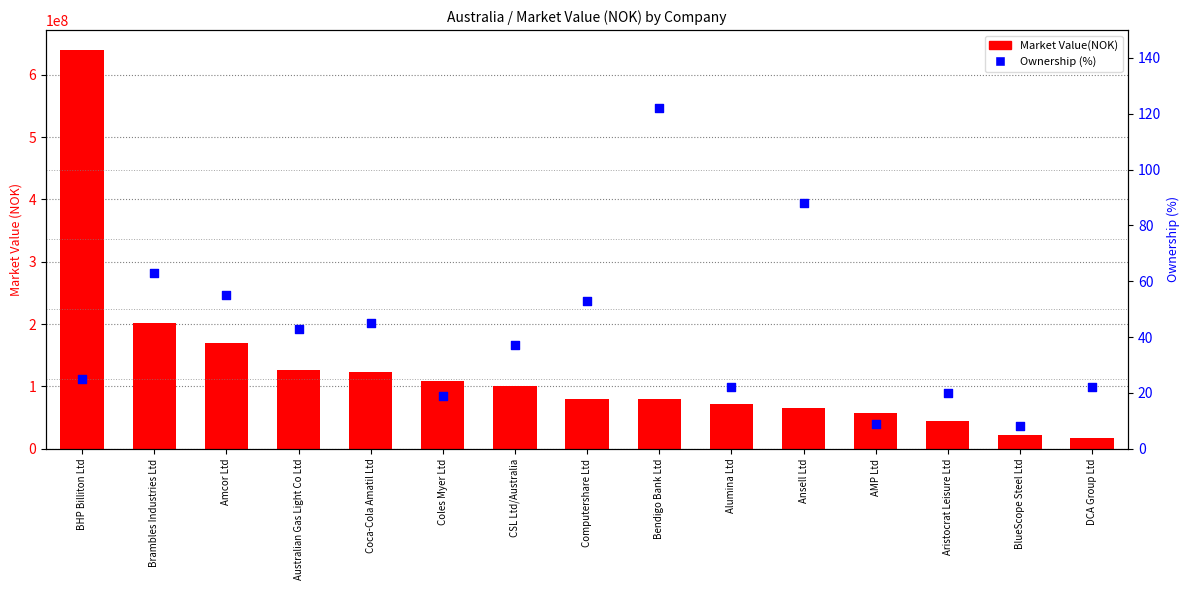

At which category is the sum across all series the highest?

BHP Billiton Ltd